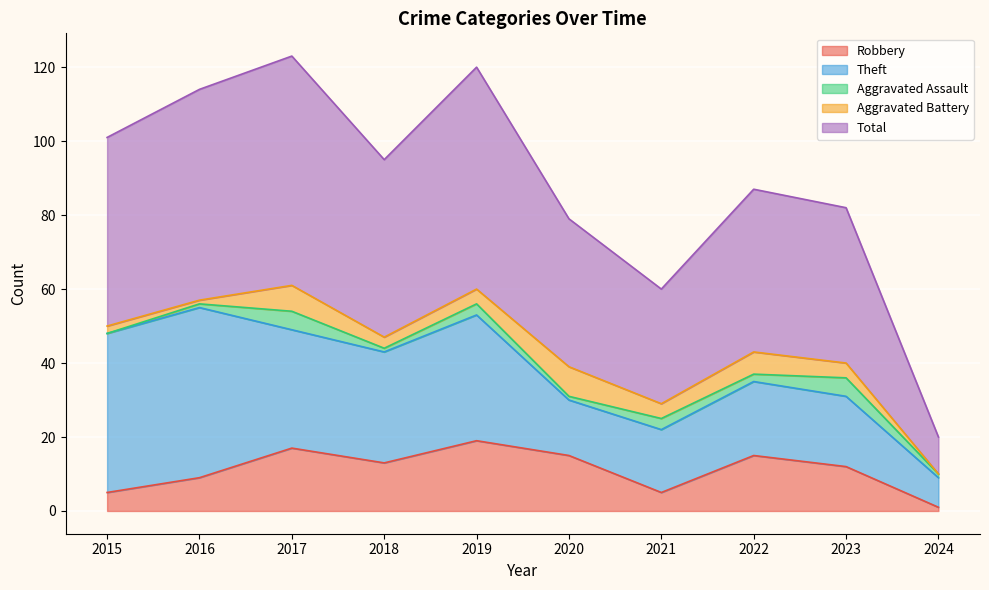

Which series has the widest spread of values?

Total